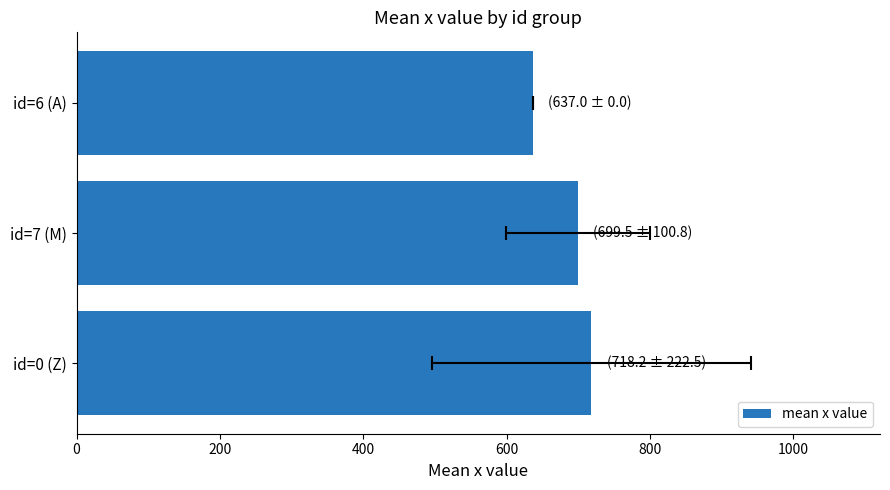

What is the change in value from id=7 (M) to id=6 (A)?

-62.5